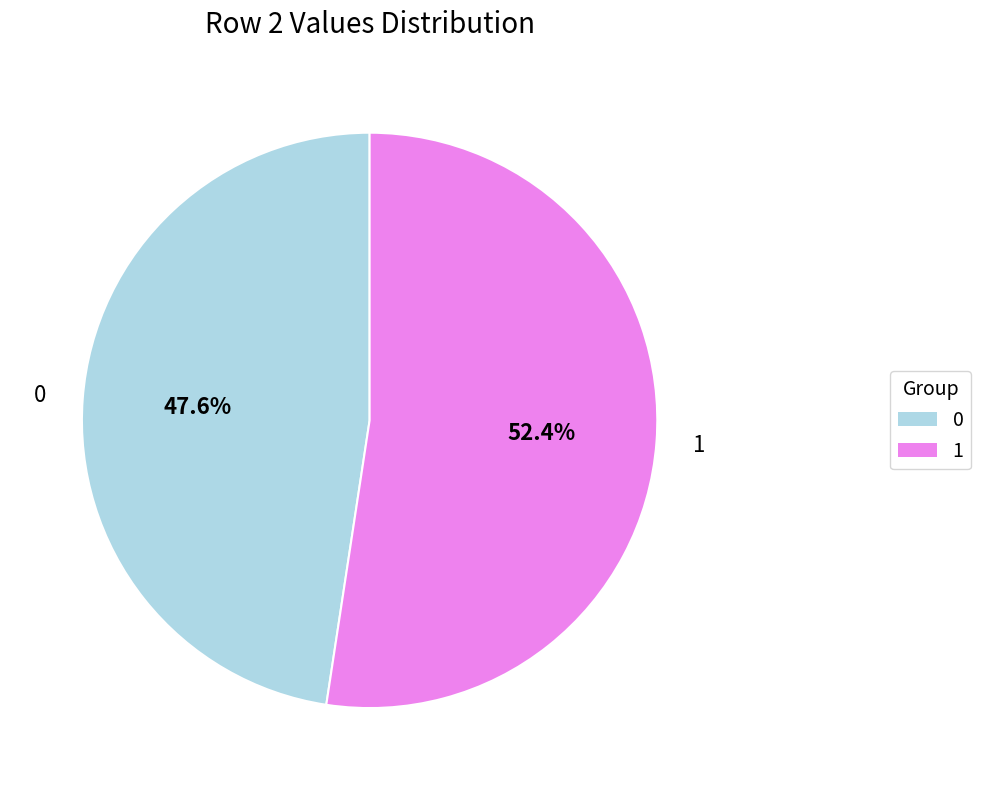

Is there any slice that represents more than half of the pie?

Yes